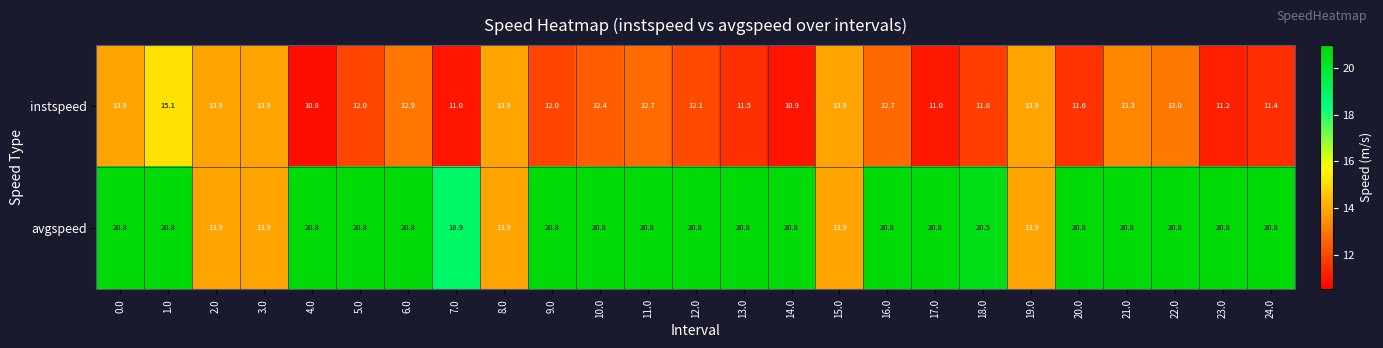

Between 0.0 and 19.0, which series saw the biggest shift?

avgspeed